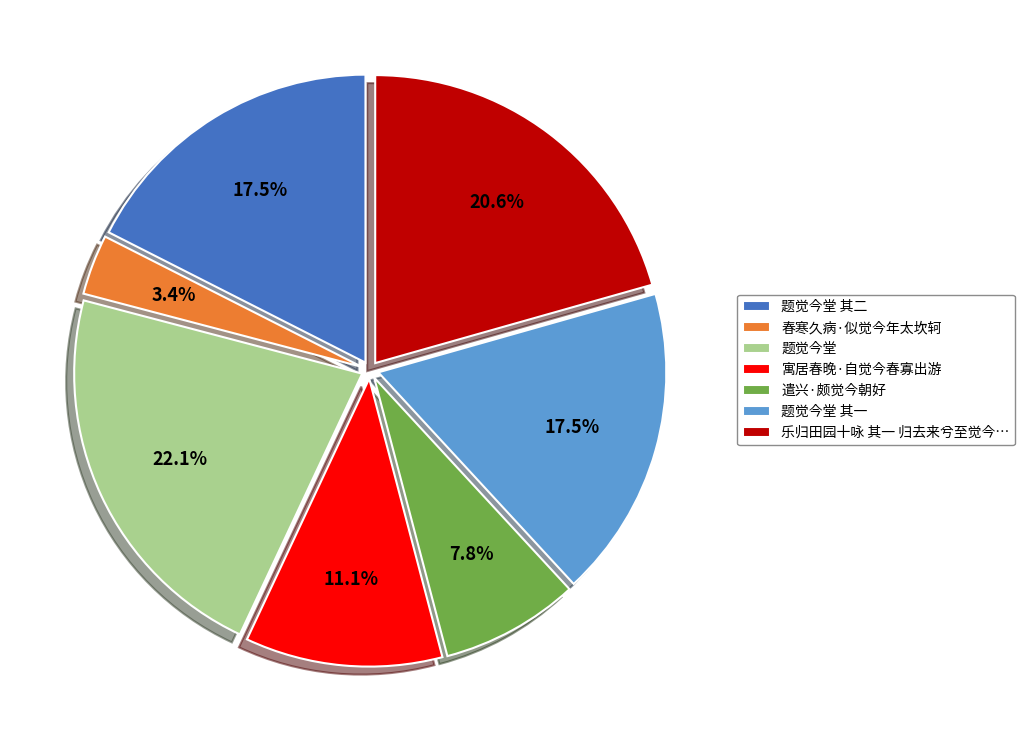

Combined, what portion of the pie is 春寒久病·似觉今年太坎轲 and 遣兴·颇觉今朝好?

11.2%